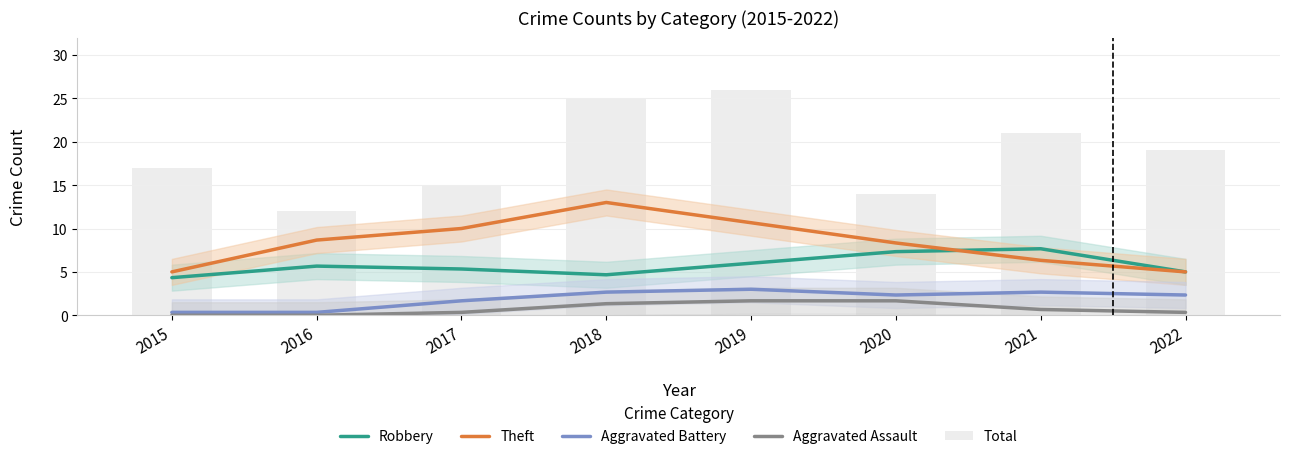

Where does the Robbery series first go above 5?

2016